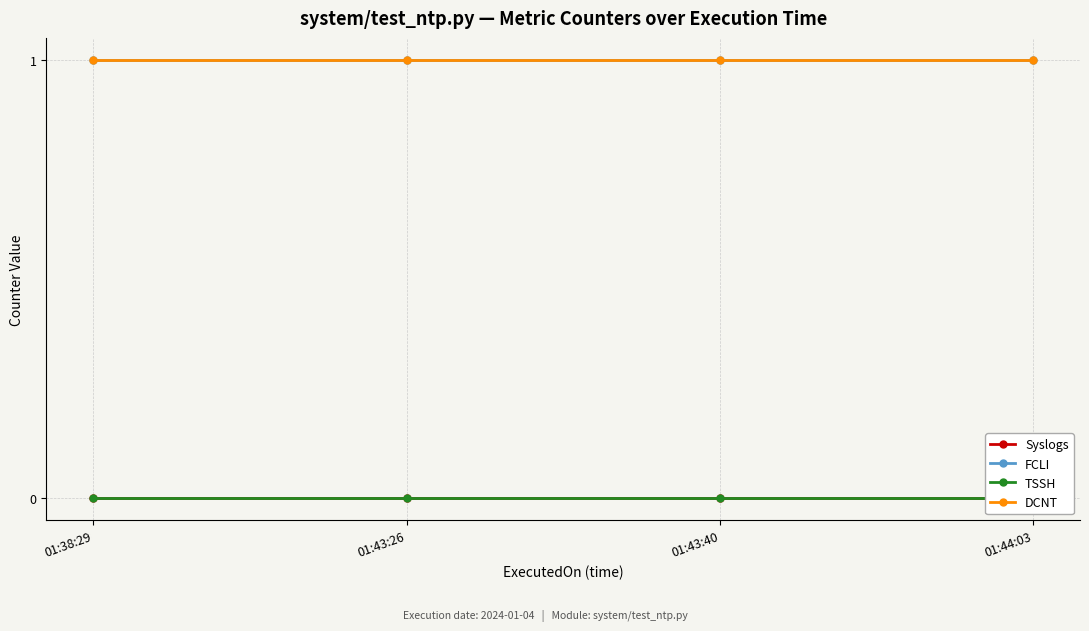

True or false: TSSH and FCLI intersect in this chart.

False